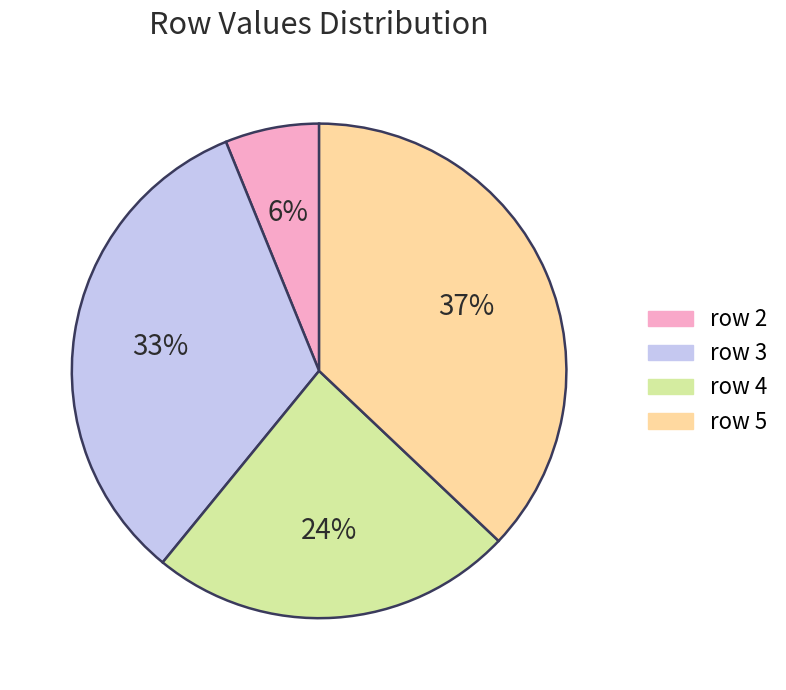

To the nearest percent, what is the difference between the largest and smallest slice percentages?

31%